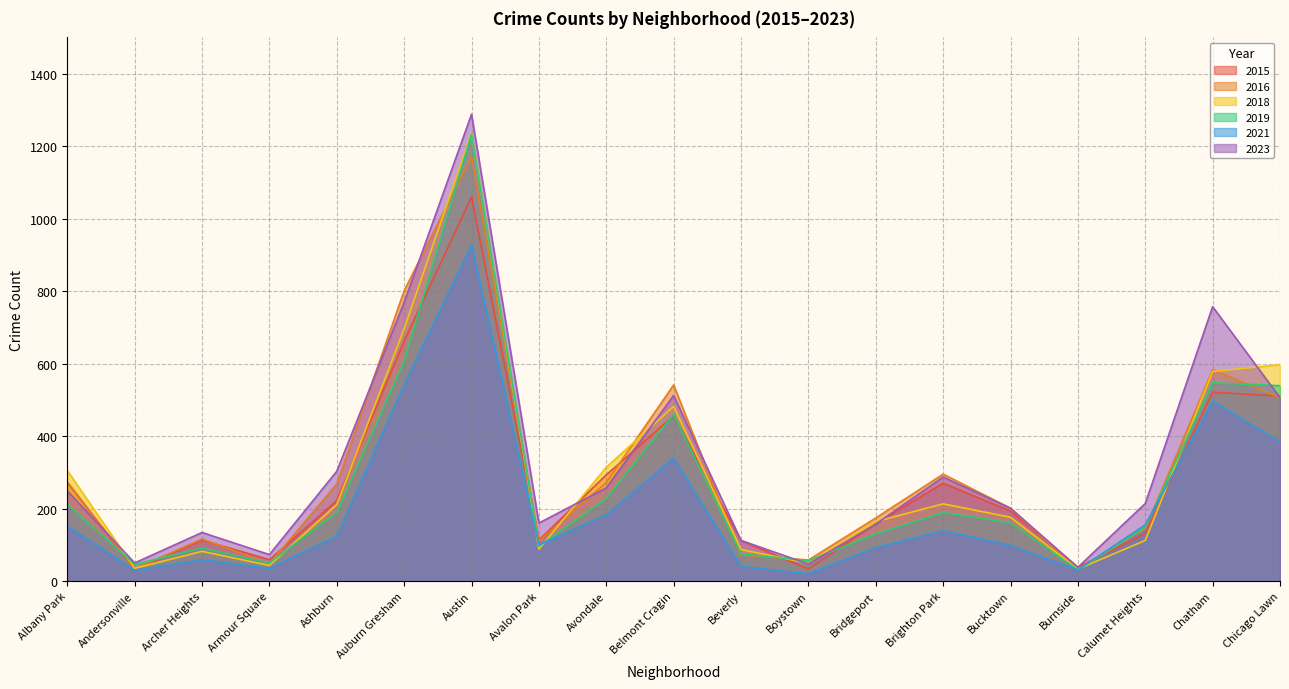

What is the maximum value shown in the chart?

1288